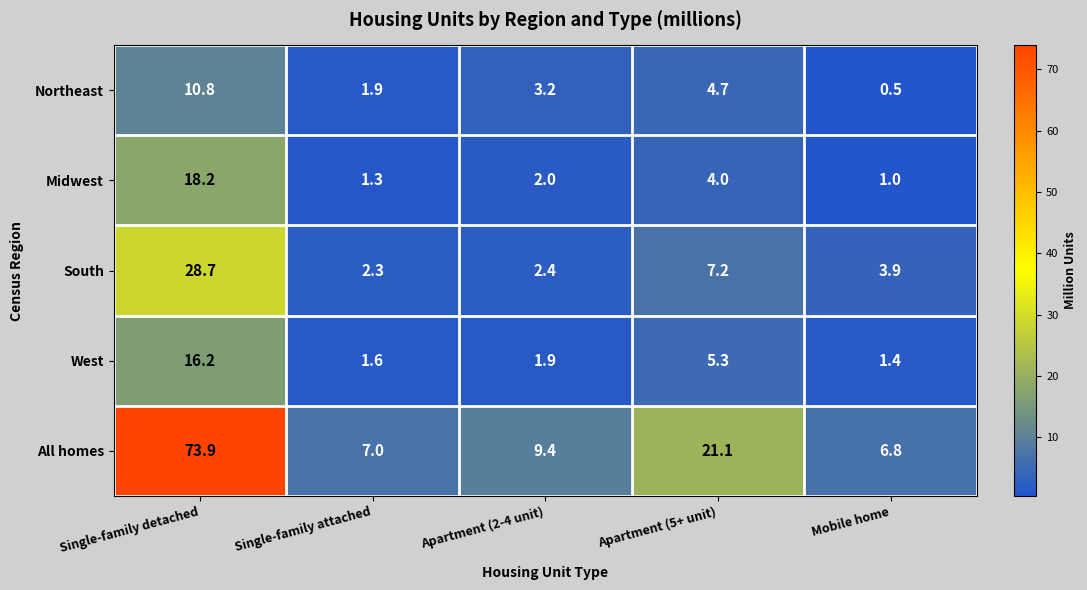

At which label does All homes first exceed 9?

Single-family detached